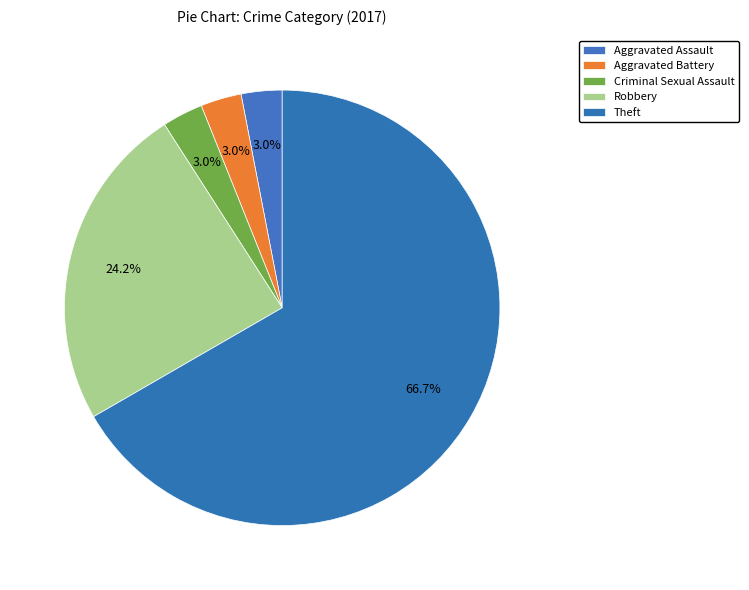

Combined, do Criminal Sexual Assault and Aggravated Assault account for over 50%?

No